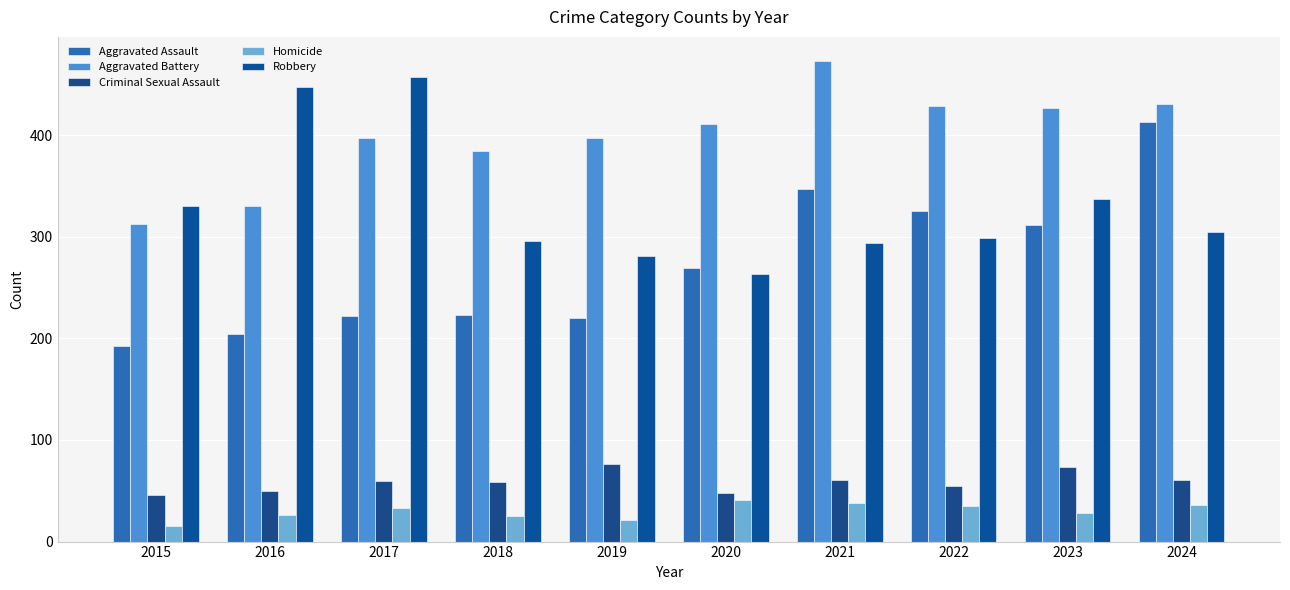

At which category is the sum across all series the highest?

2024